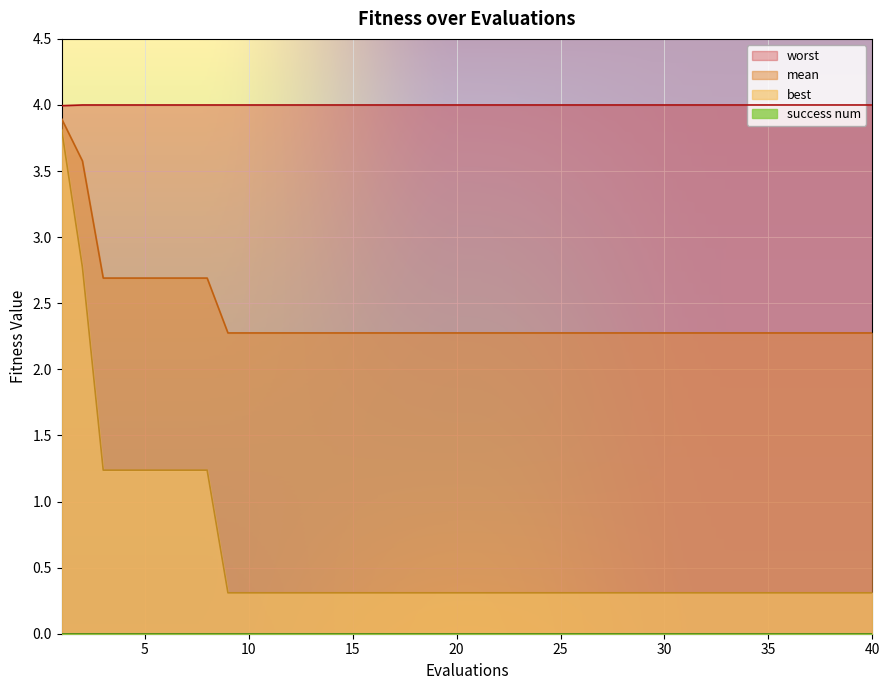

What is the smallest value displayed?

0.0